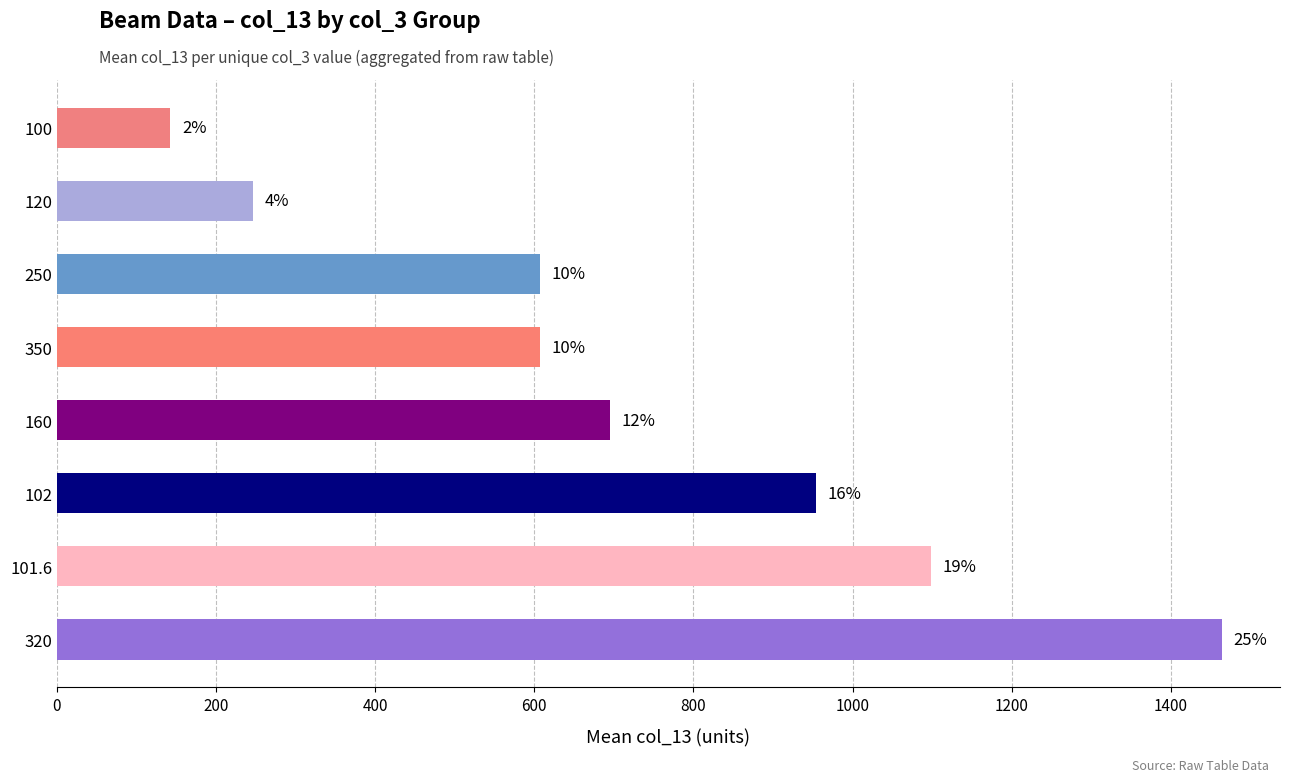

How many bars are there in total?

8